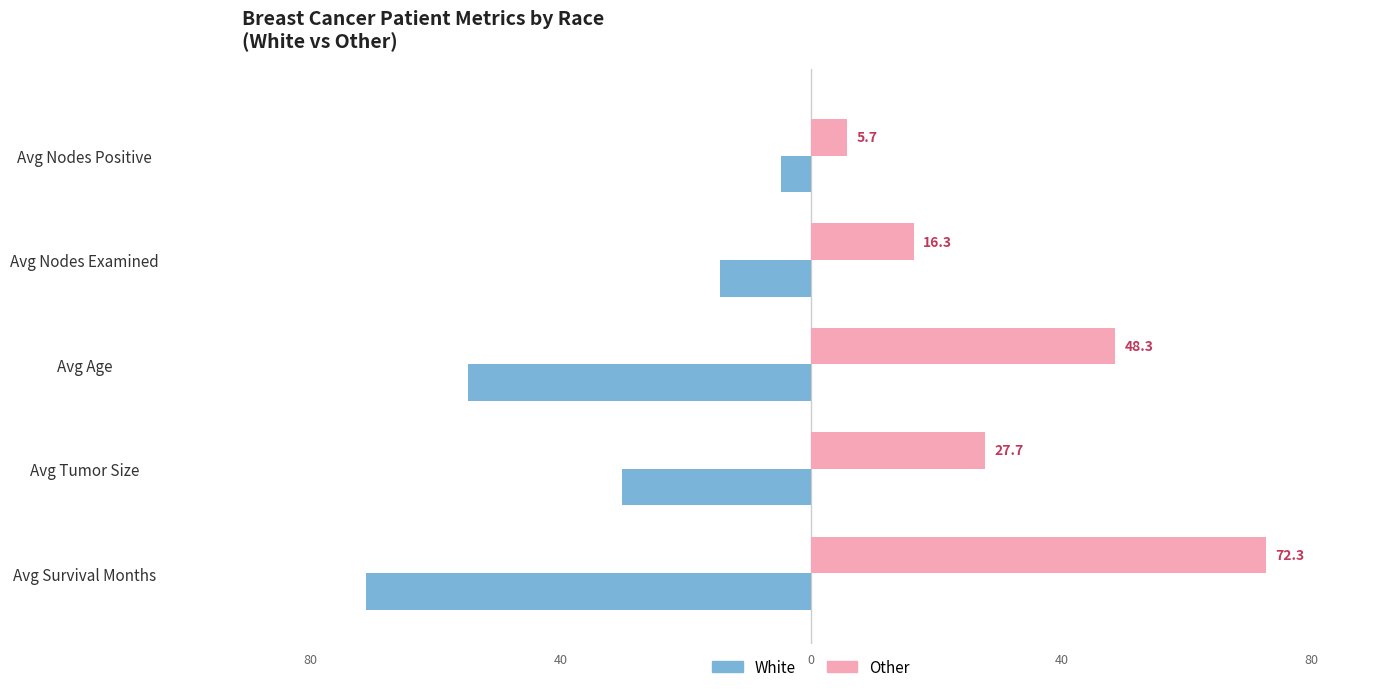

Reading right to left, what are all the values shown in this chart?

White: -4.8	-14.5	-54.5	-30.0	-70.7
Other: 5.7	16.3	48.3	27.7	72.3